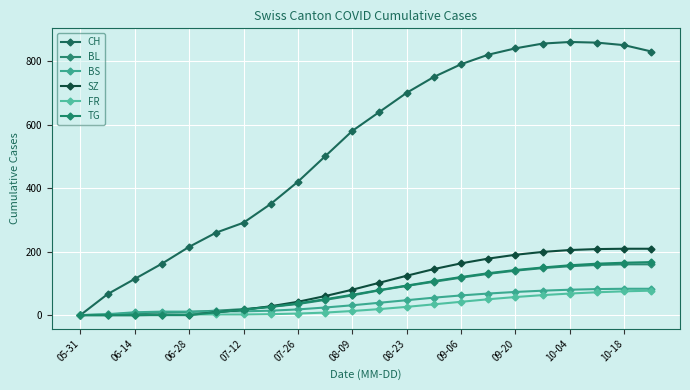

How many lines are shown in the chart?

6